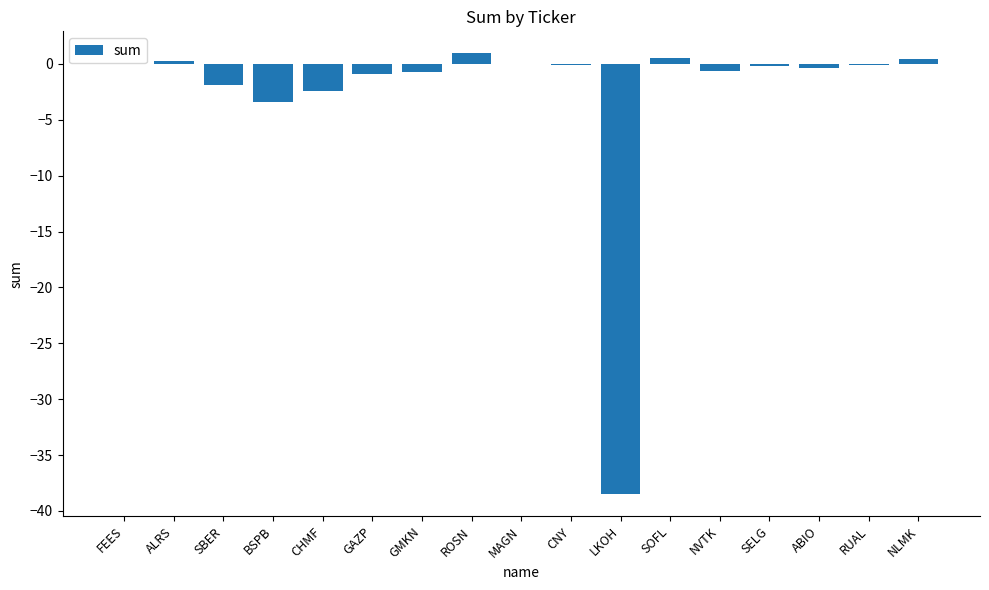

What value does the data have at GAZP?

-0.9